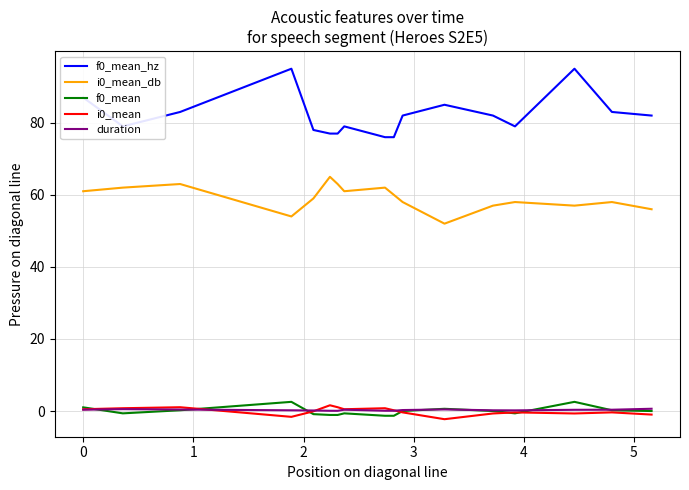

True or false: f0_mean_hz and duration intersect in this chart.

False